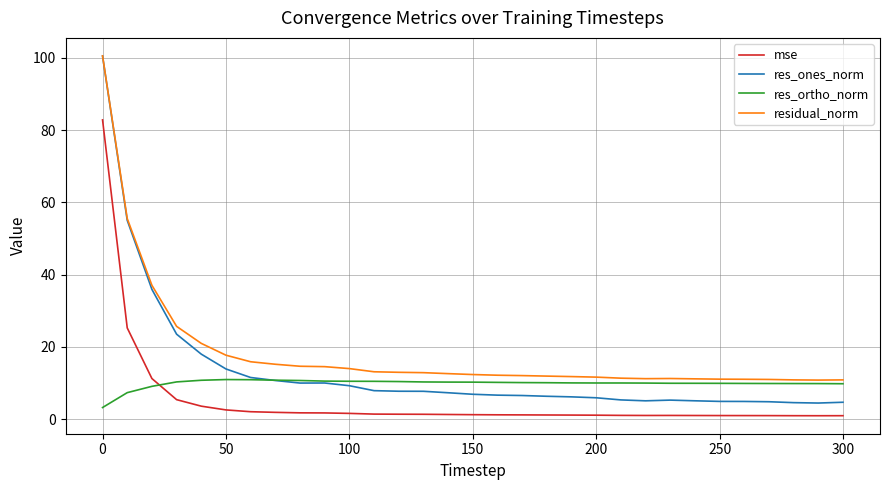

How many categories are shown in the chart?

31